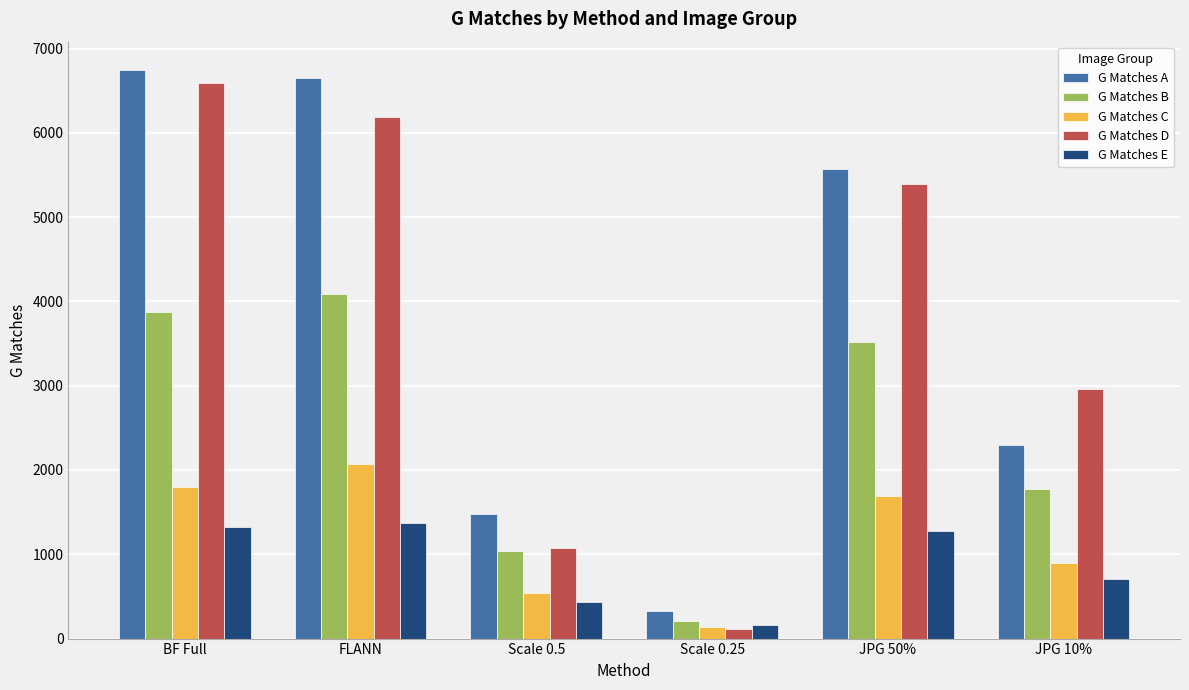

Is the value of G Matches E at JPG 50% greater than the value of G Matches A at JPG 50%?

No